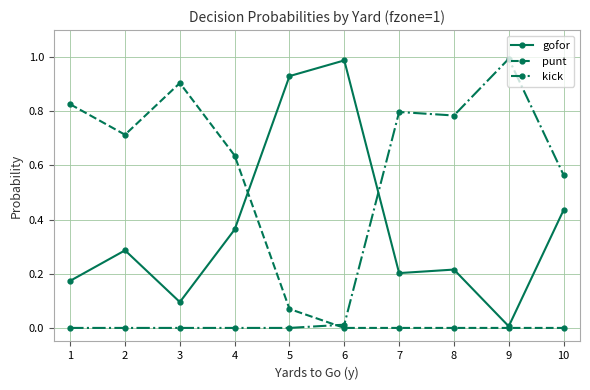

Where is the first local minimum for gofor?

3